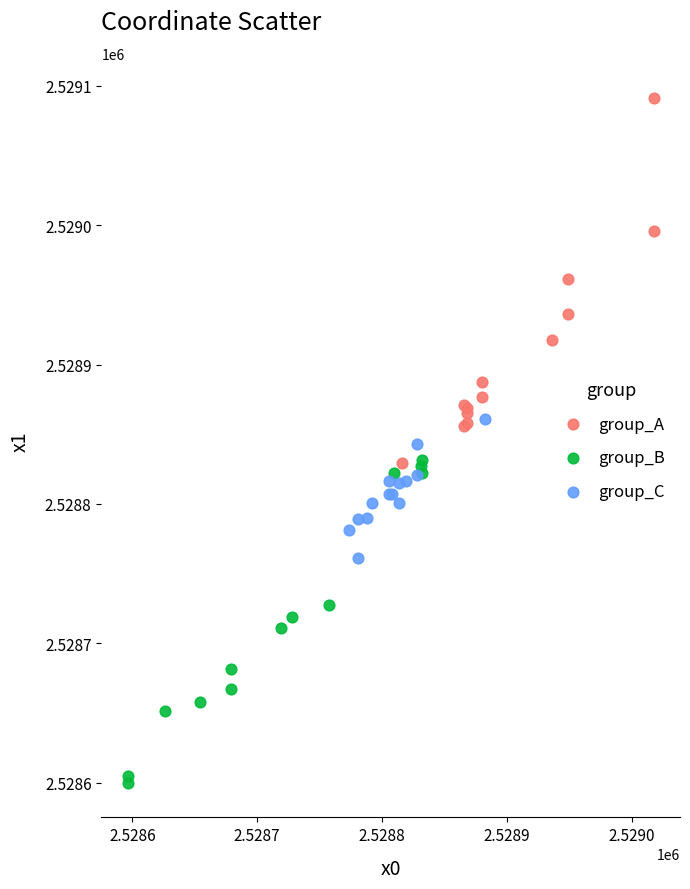

What are all the series names shown in the legend?

group_A, group_B, group_C